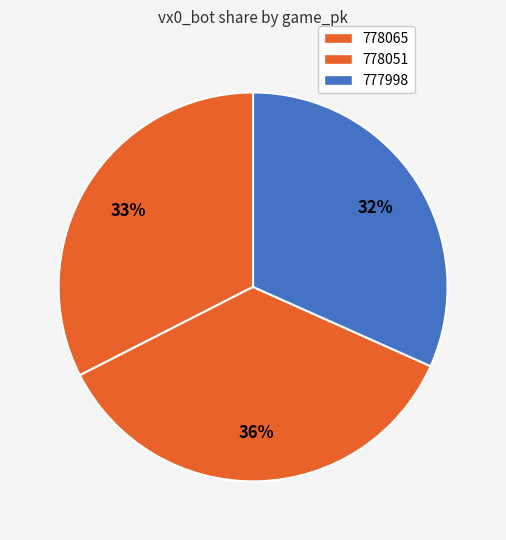

How many segments does this pie chart have?

3